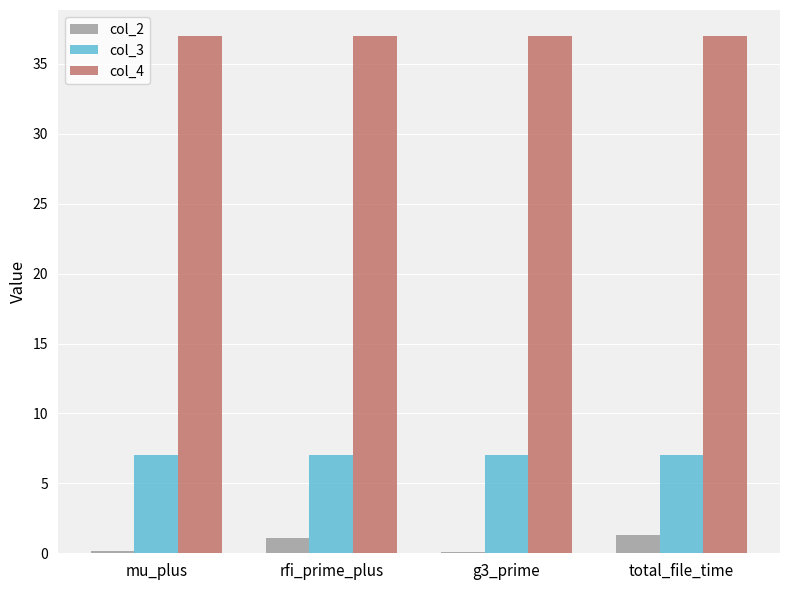

What is the highest value of the col_4 series?

37.0